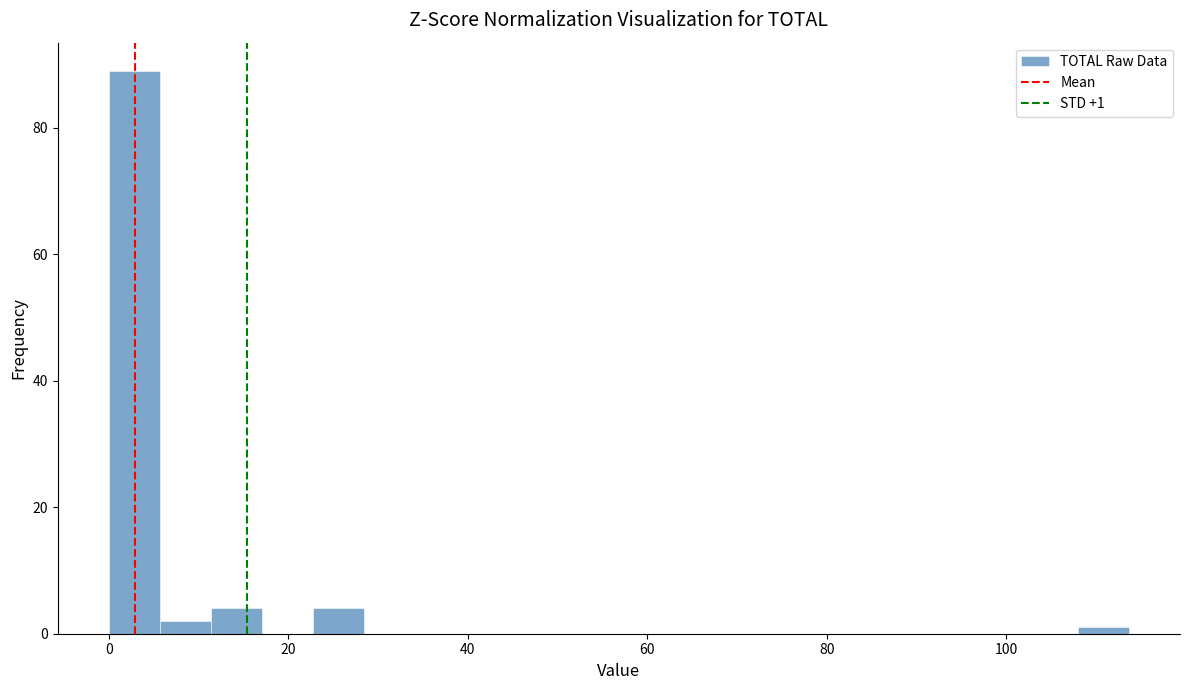

Read against the x-axis, roughly where is the centre of the tallest bar?

2